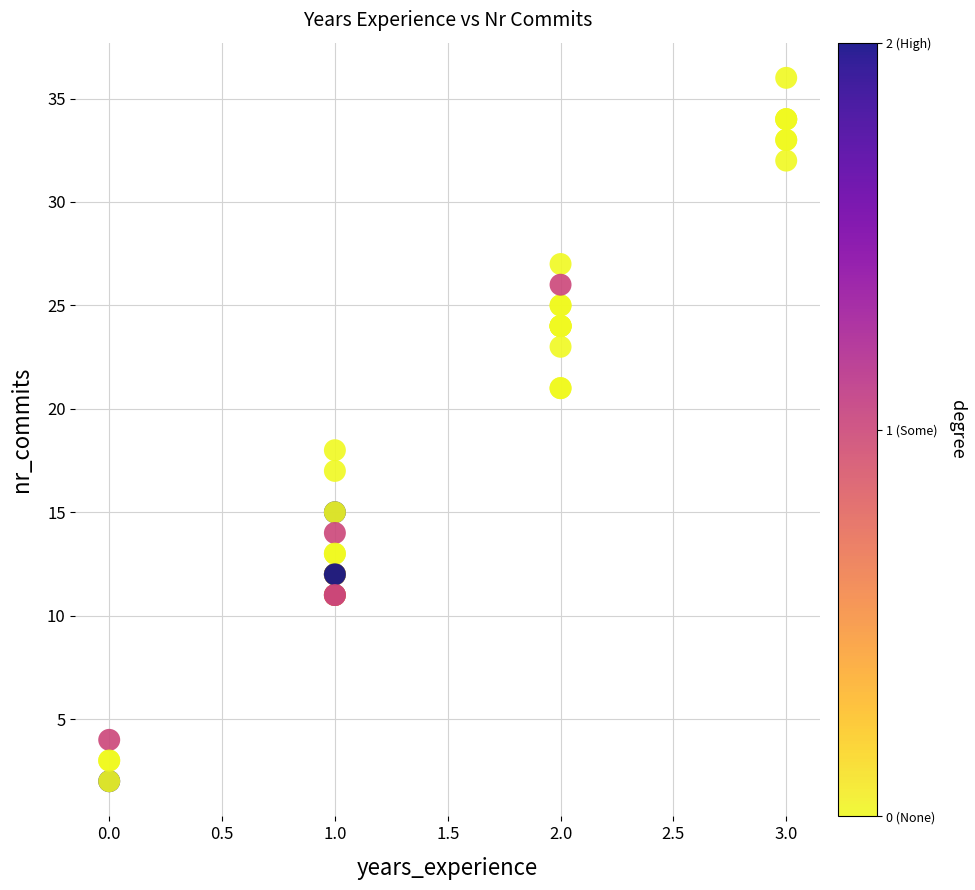

What Y value in the scatter plot is closest to 19?

18